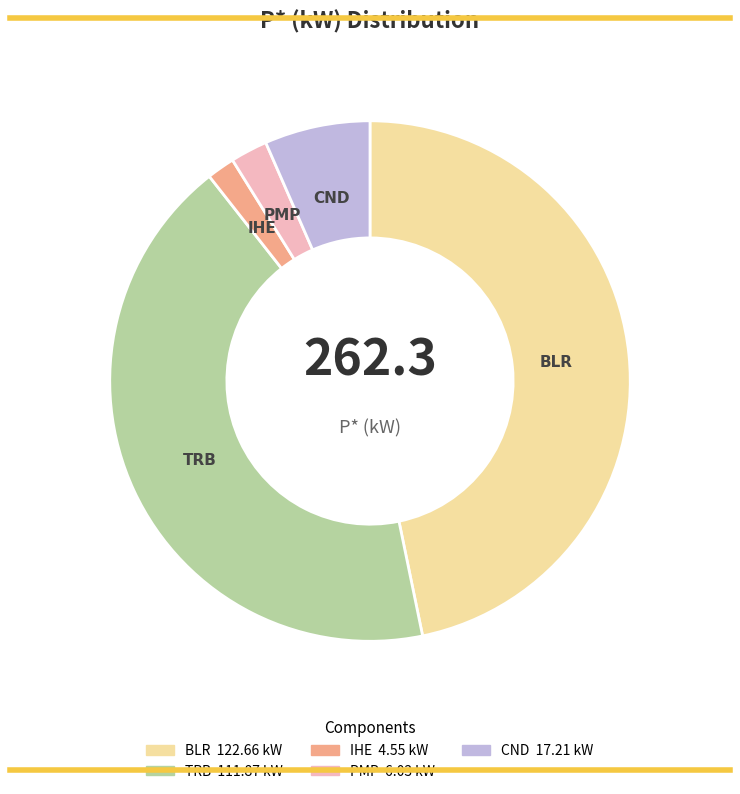

Is there any slice that represents more than half of the pie?

No